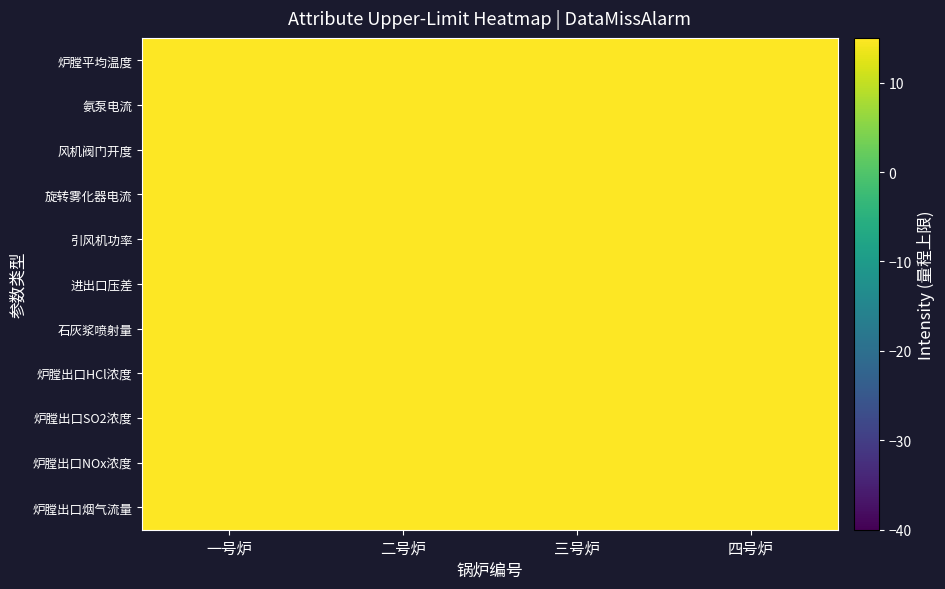

List the series in order of their peak value, highest first.

进出口压差, 炉膛出口HCl浓度, 风机阀门开度, 炉膛平均温度, 炉膛出口烟气流量, 引风机功率, 旋转雾化器电流, 石灰浆喷射量, 炉膛出口NOx浓度, 炉膛出口SO2浓度, 氨泵电流